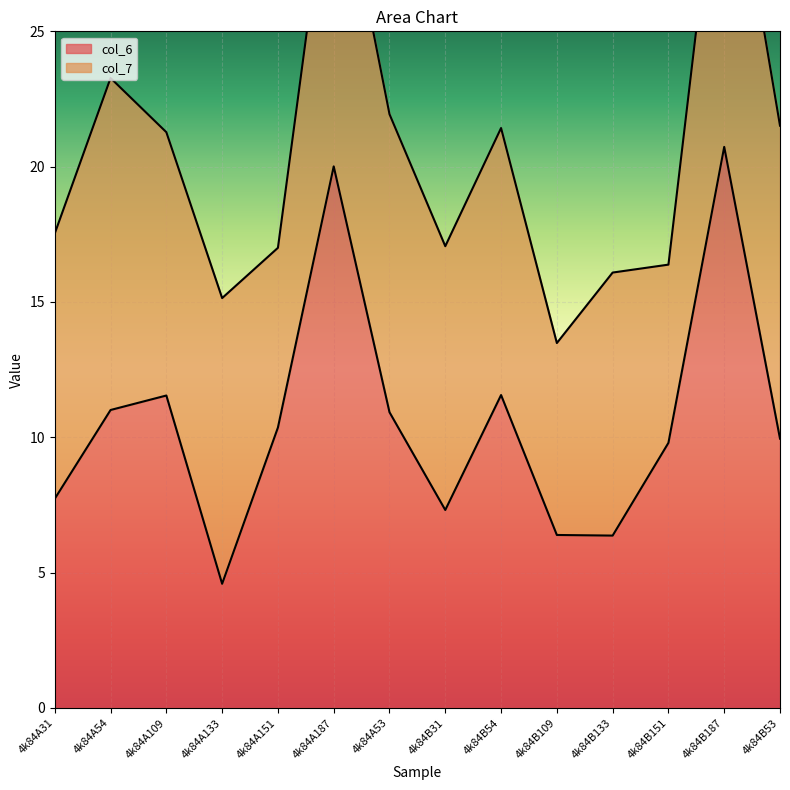

The col_6 series shows 7.3 at 4k84B31. True or false?

True